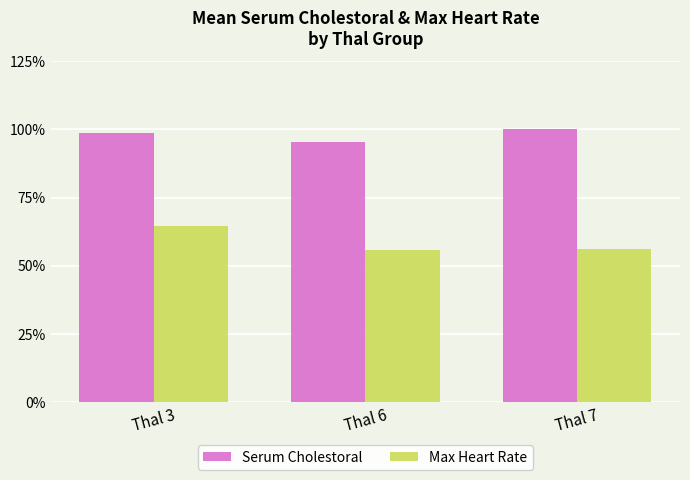

What is the difference between the second highest and minimum values in the Max Heart Rate series?

0.4